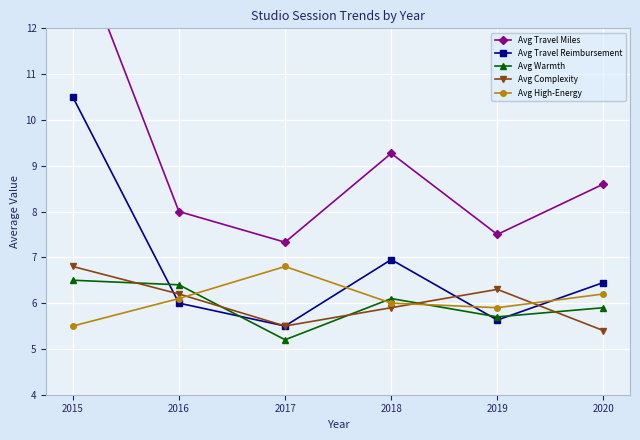

What is the minimum value for Avg Travel Miles?

7.3